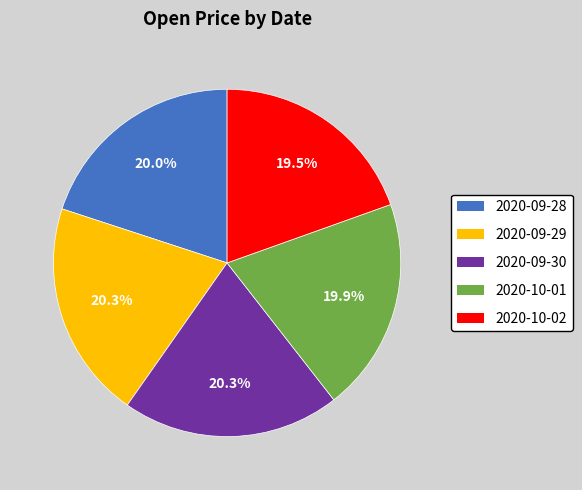

Is there any slice that represents more than half of the pie?

No